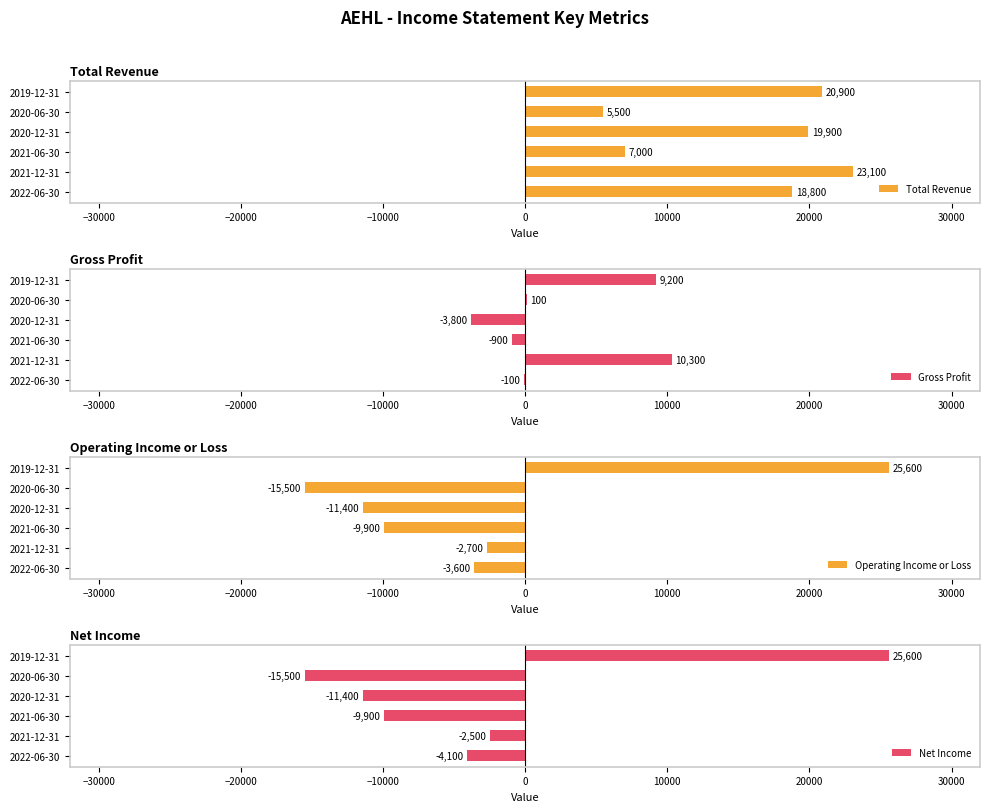

What is the average value of the Total Revenue series?

15867